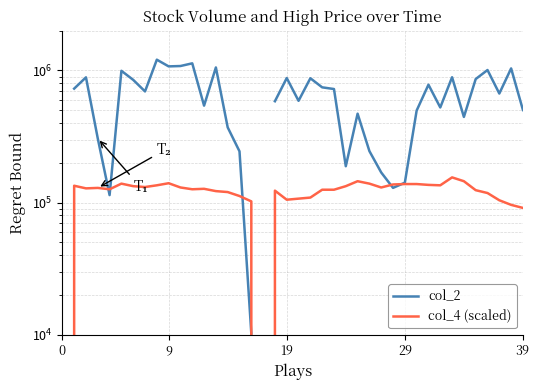

How many lines are shown in the chart?

2